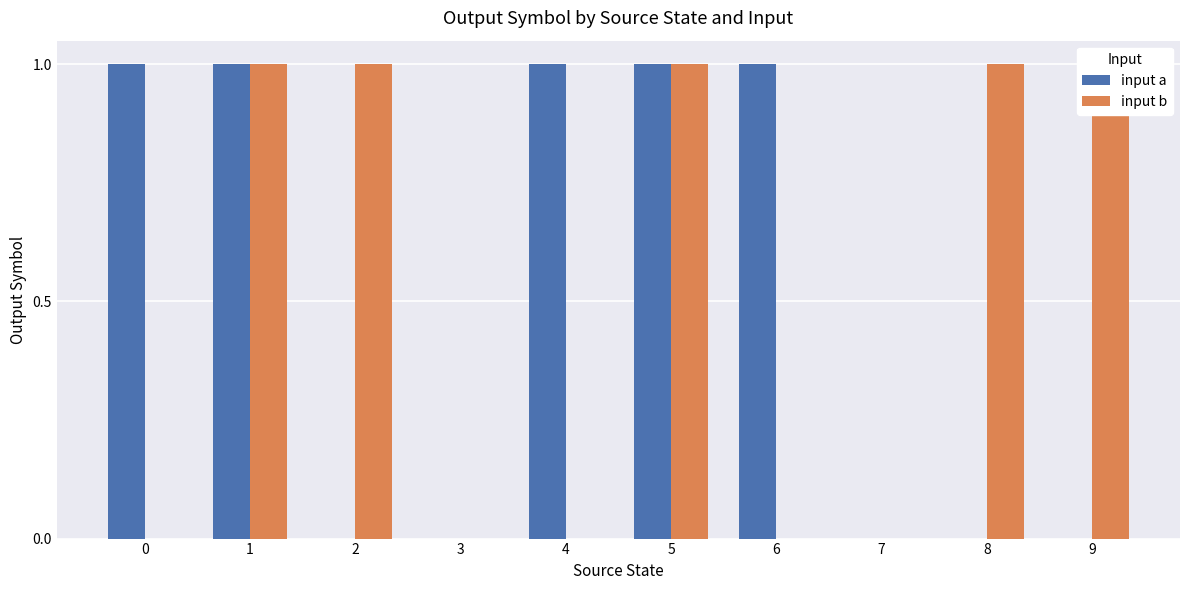

How many groups of bars are there?

10